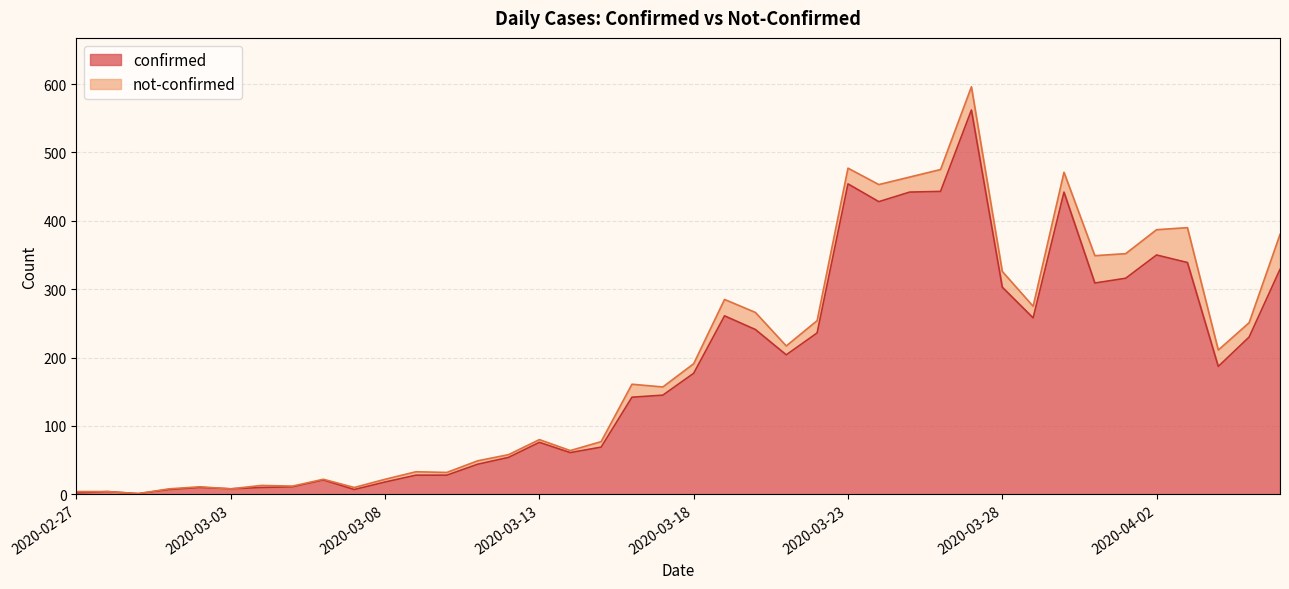

Which has a higher value, 2020-03-05 or 2020-03-21?

2020-03-21